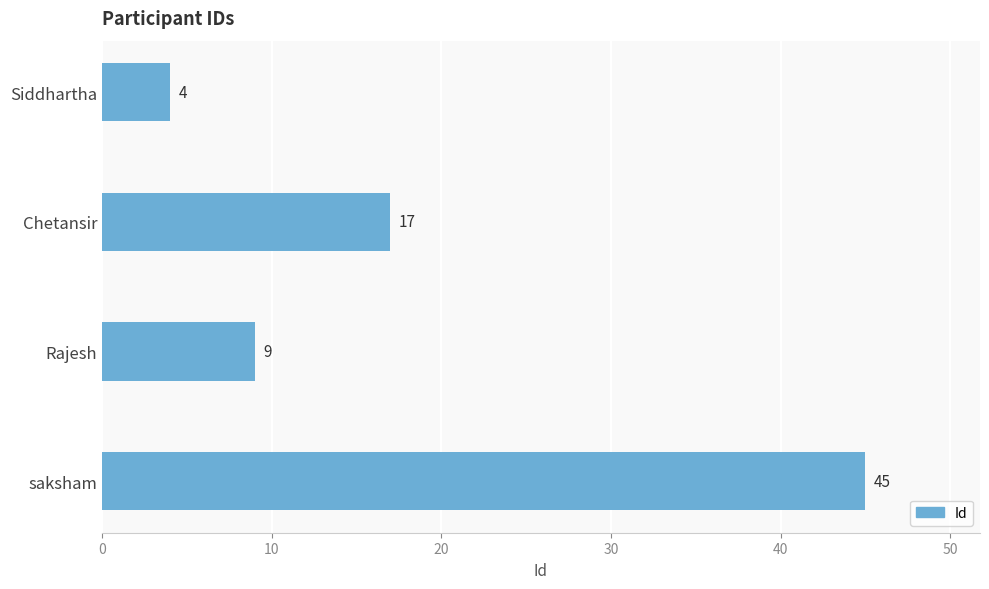

The value at Rajesh is 12. True or false?

False